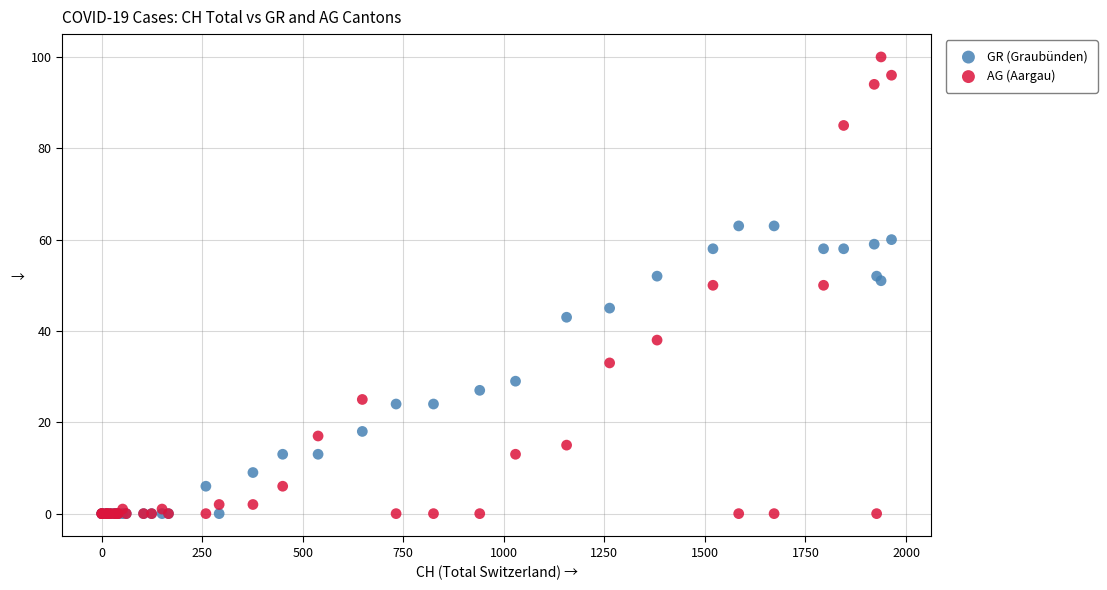

What are all the series names shown in the legend?

GR (Graubünden), AG (Aargau)